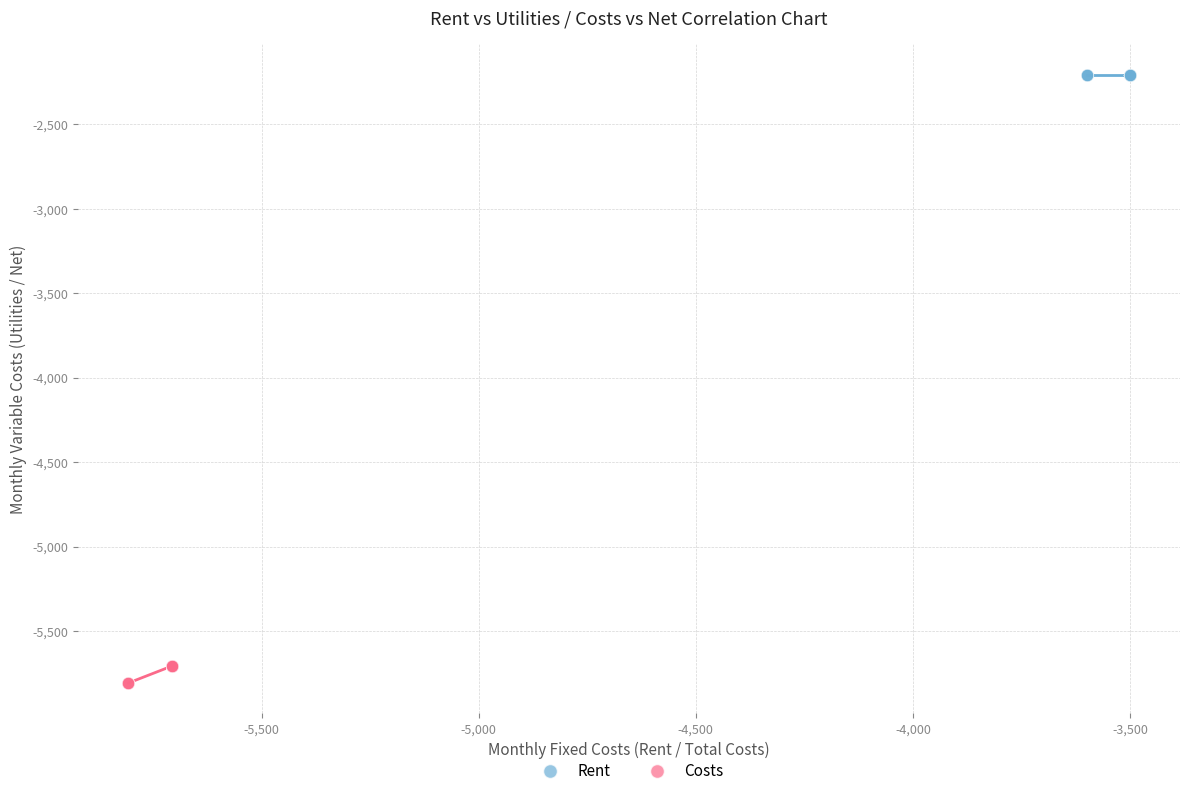

Which series contains the highest Y value?

Rent